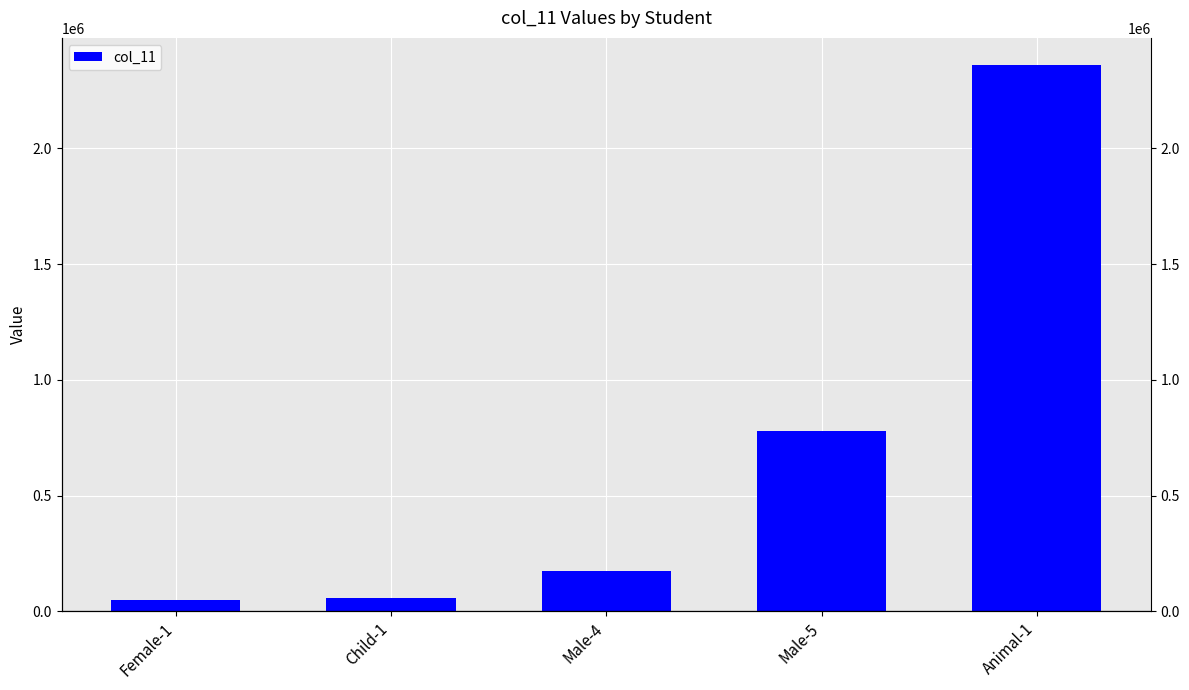

What is the average value?

684051